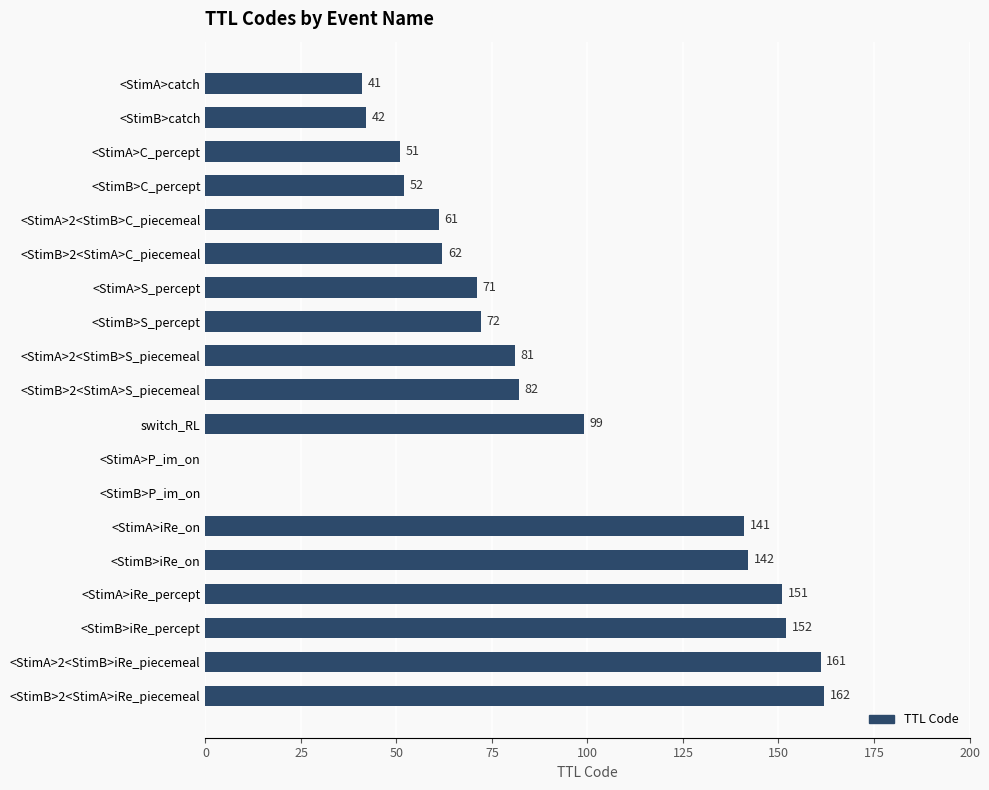

What is the greatest value displayed?

162